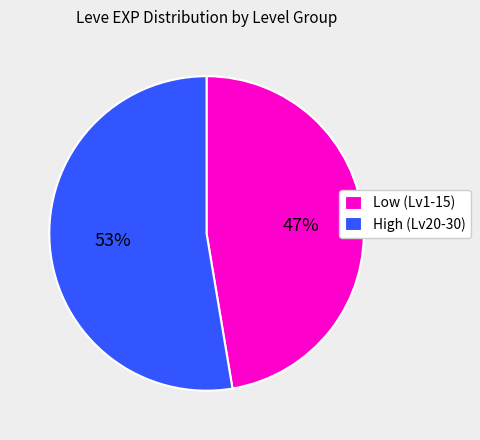

Approximately how many times larger is the value at Low (Lv1-15) compared to High (Lv20-30)?

0.9